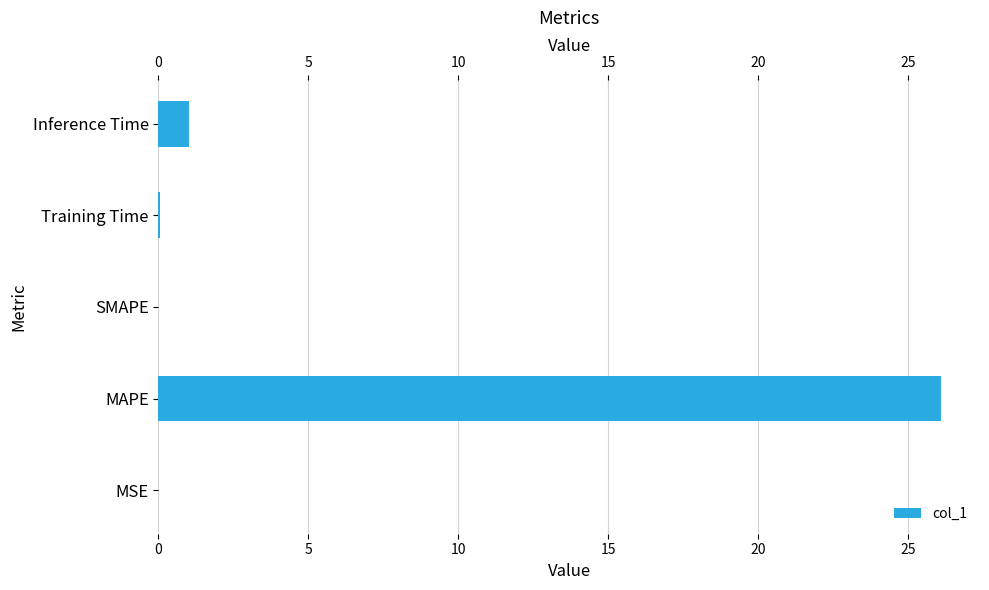

Reading left to right, what are all the values shown in this chart?

0.0	26.1	0.0	0.1	1.0